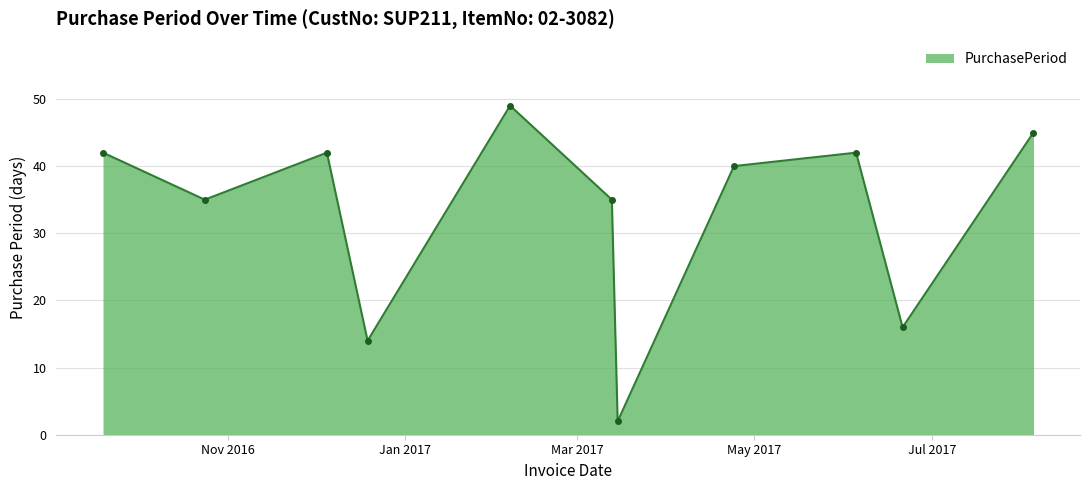

What is the value of the 5th point from the left?

49